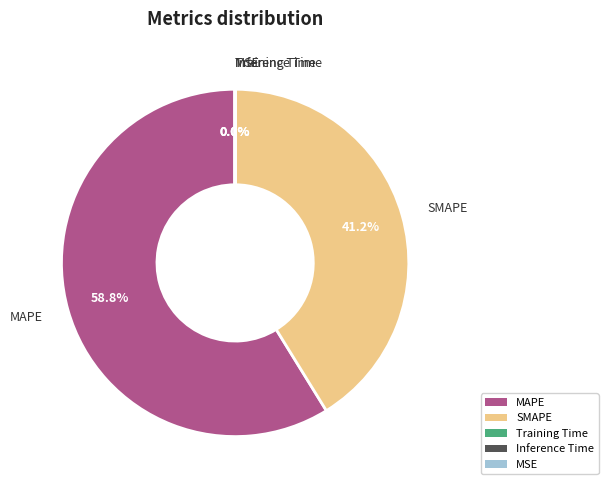

Which slice represents more than half of the pie?

MAPE